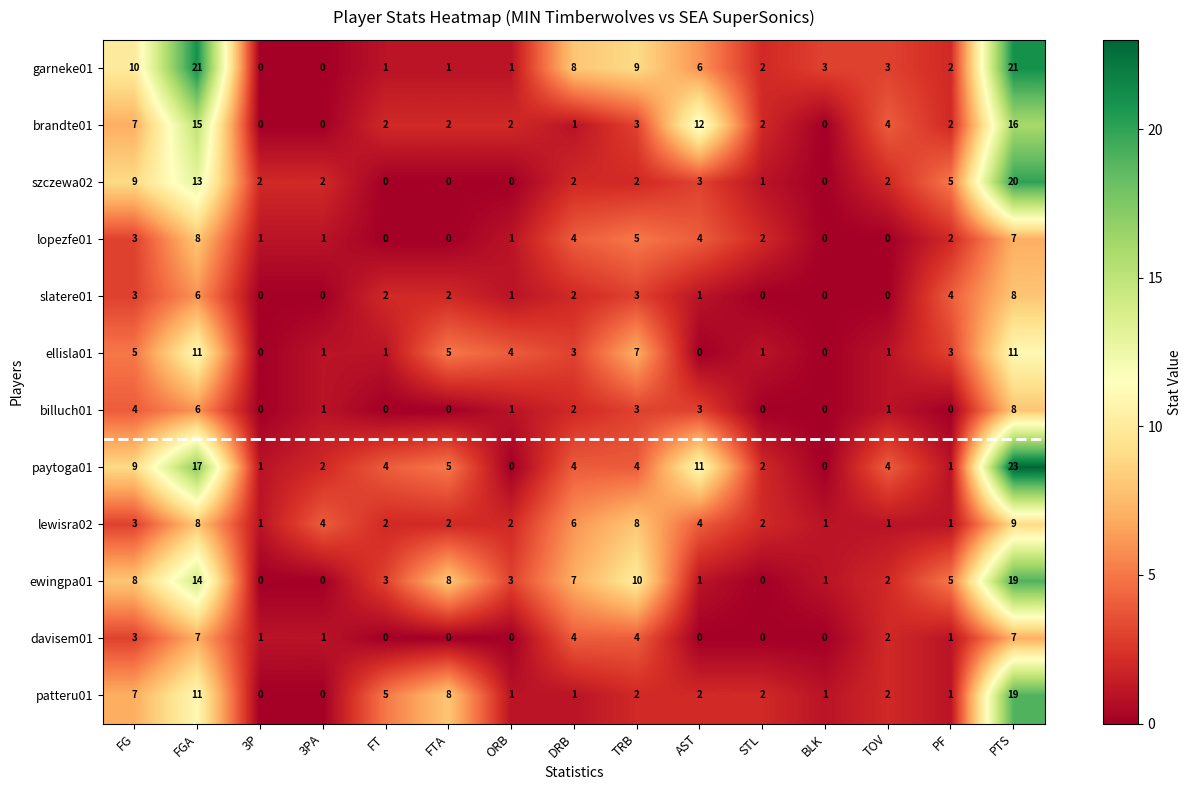

At which category does the chart reach its peak across all series?

PTS